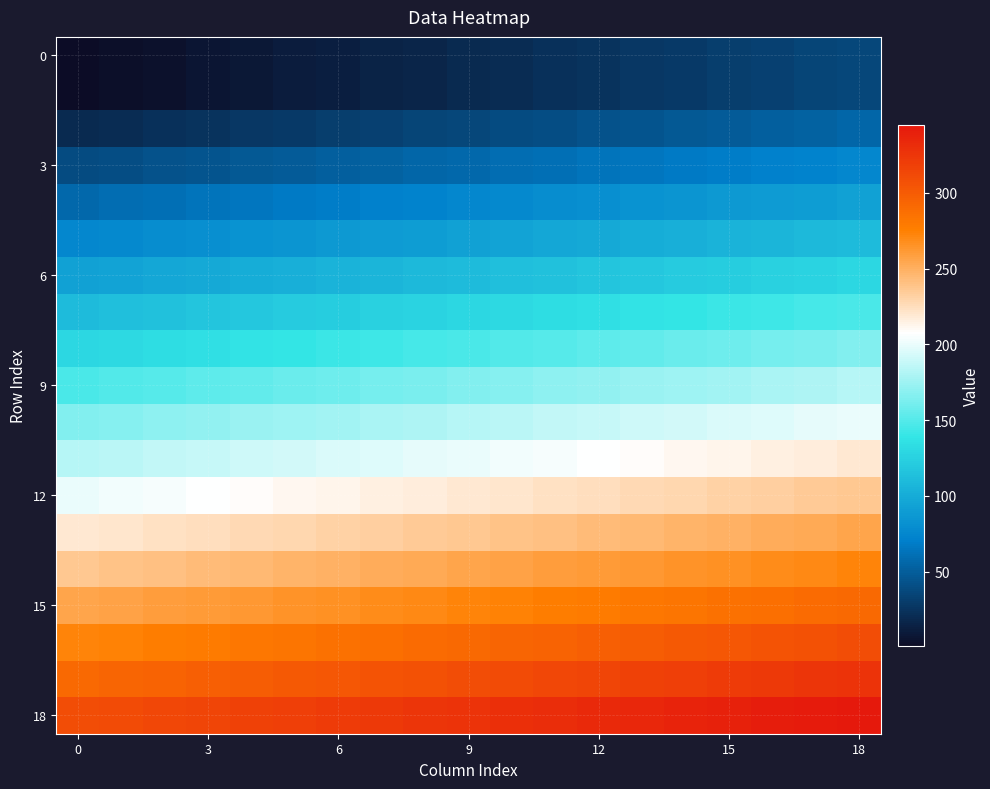

Which series has the largest total across all categories?

18